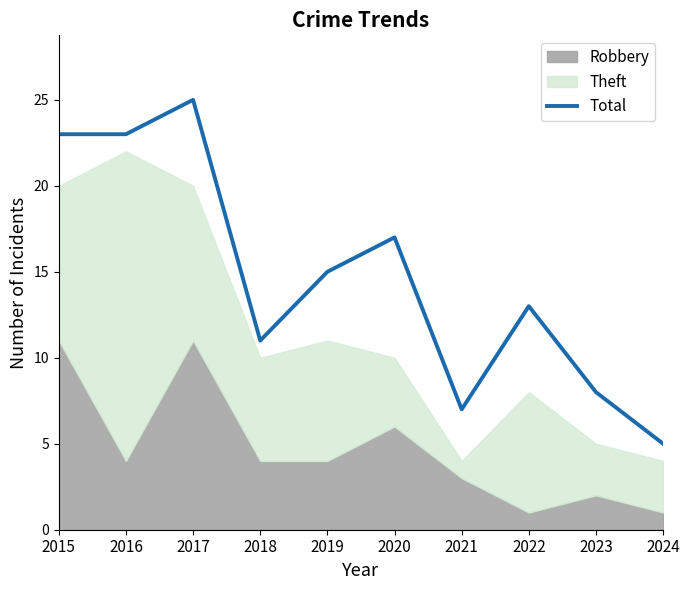

What is the highest value of the Total series?

25